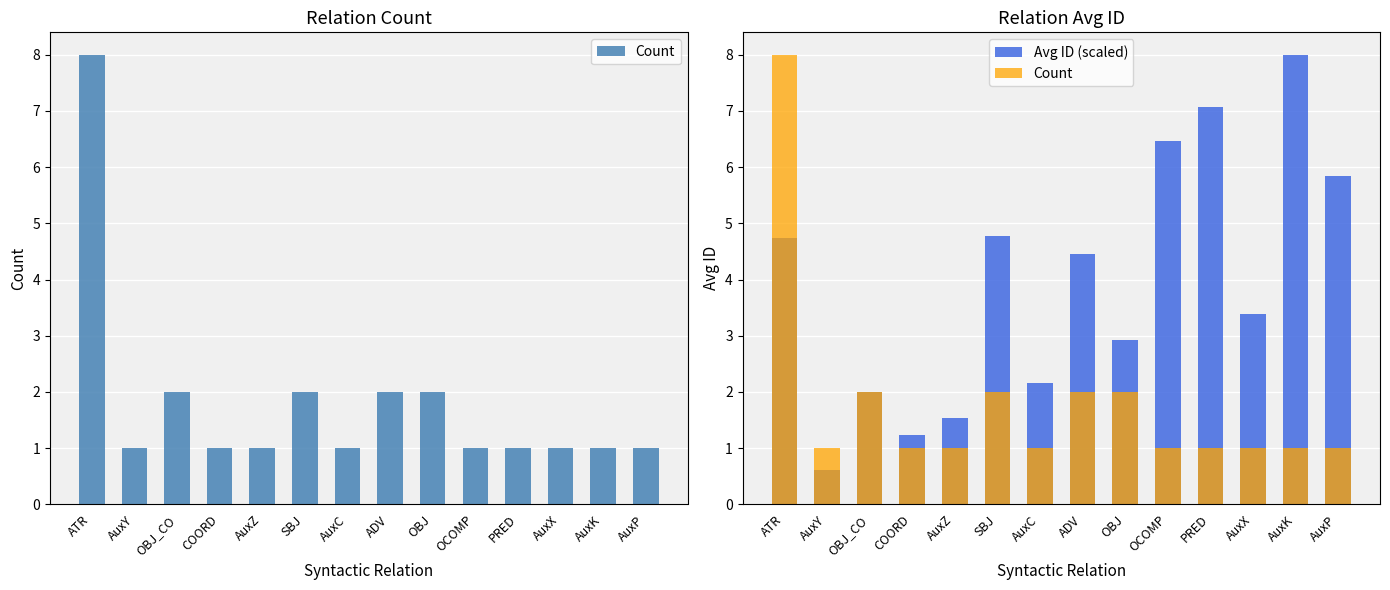

Reading right to left, list all the values displayed in this chart.

Count: 1.0	1.0	1.0	1.0	1.0	2.0	2.0	1.0	2.0	1.0	1.0	2.0	1.0	8.0
Avg ID (scaled): 5.8	8.0	3.4	7.1	6.5	2.9	4.5	2.2	4.8	1.5	1.2	2.0	0.6	4.7